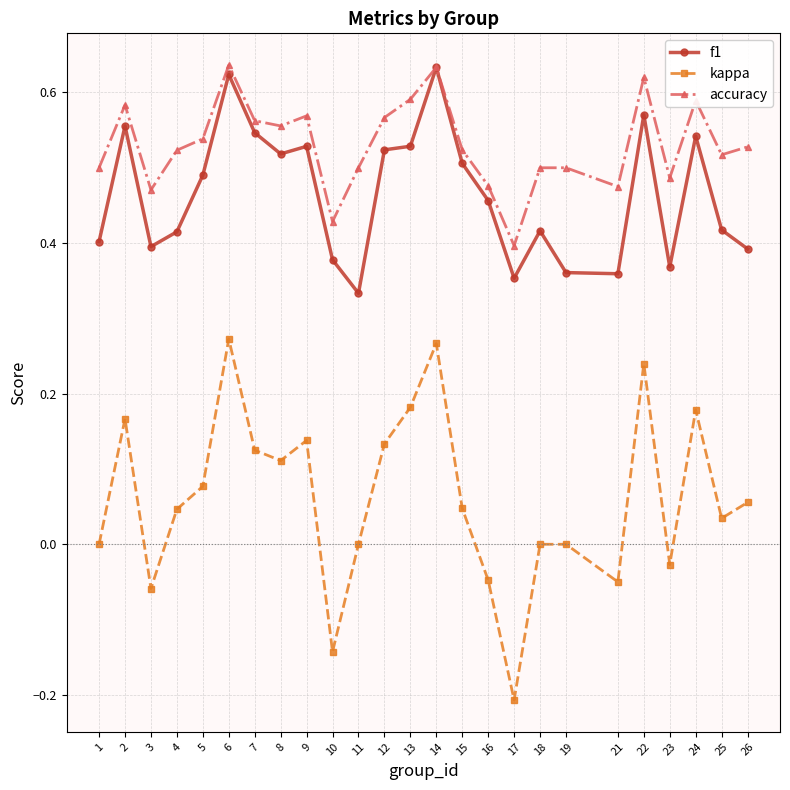

Which category has the lowest value in the accuracy series?

17